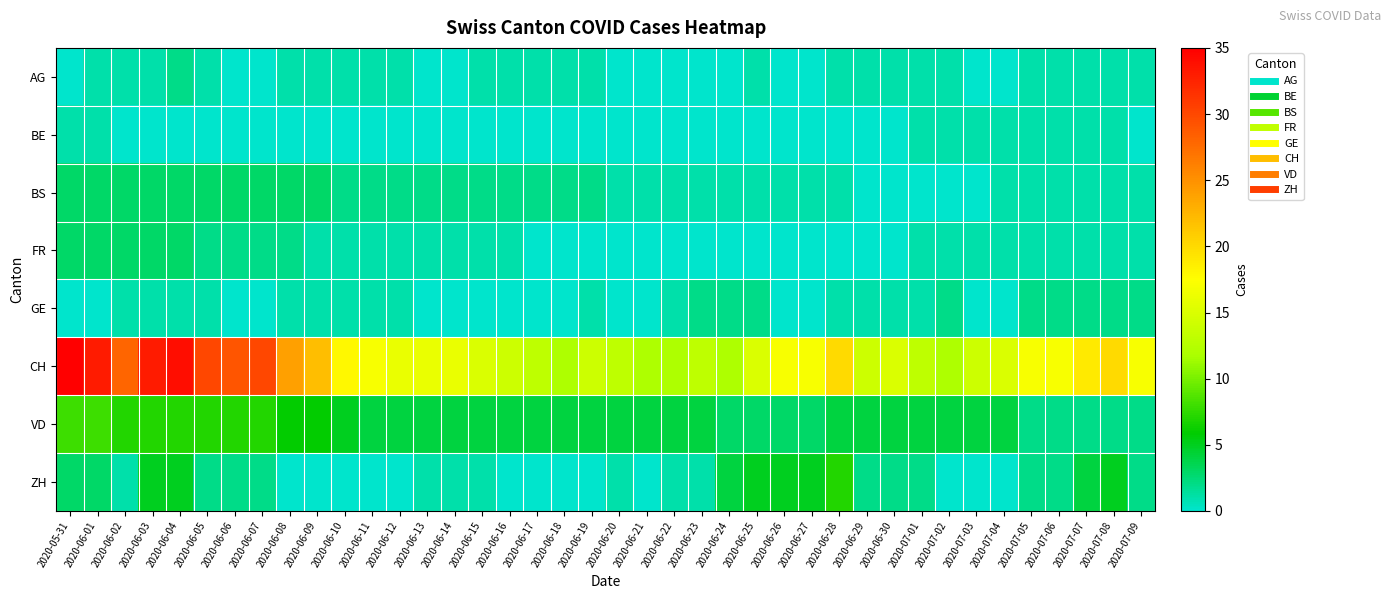

What is the total value across all series at 2020-06-05?

46